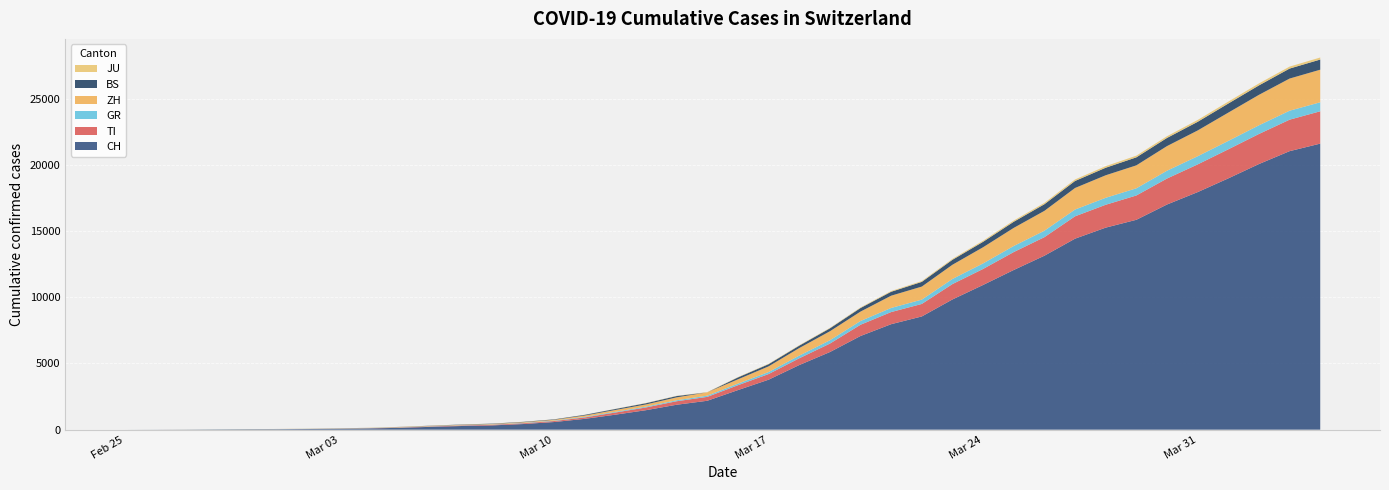

Reading left to right, transcribe all the data shown in this chart.

CH: 2020-02-25=0	2020-02-26=4	2020-02-27=8	2020-02-28=20	2020-02-29=30	2020-03-01=36	2020-03-02=50	2020-03-03=70	2020-03-04=97	2020-03-05=141	2020-03-06=216	2020-03-07=278	2020-03-08=325	2020-03-09=426	2020-03-10=577	2020-03-11=817	2020-03-12=1132	2020-03-13=1472	2020-03-14=1883	2020-03-15=2183	2020-03-16=2989	2020-03-17=3774	2020-03-18=4879	2020-03-19=5861	2020-03-20=7075	2020-03-21=7967	2020-03-22=8551	2020-03-23=9835	2020-03-24=10930	2020-03-25=12061	2020-03-26=13138	2020-03-27=14426	2020-03-28=15259	2020-03-29=15851	2020-03-30=17005	2020-03-31=17942	2020-04-01=18979	2020-04-02=20062	2020-04-03=21035	2020-04-04=21605
TI: 2020-02-25=0	2020-02-26=1	2020-02-27=1	2020-02-28=1	2020-02-29=2	2020-03-01=2	2020-03-02=4	2020-03-03=8	2020-03-04=13	2020-03-05=25	2020-03-06=28	2020-03-07=41	2020-03-08=49	2020-03-09=61	2020-03-10=75	2020-03-11=108	2020-03-12=163	2020-03-13=206	2020-03-14=265	2020-03-15=293	2020-03-16=368	2020-03-17=426	2020-03-18=511	2020-03-19=638	2020-03-20=849	2020-03-21=916	2020-03-22=945	2020-03-23=1162	2020-03-24=1209	2020-03-25=1354	2020-03-26=1401	2020-03-27=1688	2020-03-28=1727	2020-03-29=1837	2020-03-30=1962	2020-03-31=2091	2020-04-01=2195	2020-04-02=2271	2020-04-03=2377	2020-04-04=2442
GR: 2020-02-25=0	2020-02-26=2	2020-02-27=2	2020-02-28=6	2020-02-29=6	2020-03-01=6	2020-03-02=9	2020-03-03=10	2020-03-04=13	2020-03-05=15	2020-03-06=16	2020-03-07=18	2020-03-08=19	2020-03-09=28	2020-03-10=32	2020-03-11=44	2020-03-12=53	2020-03-13=65	2020-03-14=73	2020-03-15=93	2020-03-16=118	2020-03-17=152	2020-03-18=204	2020-03-19=252	2020-03-20=283	2020-03-21=311	2020-03-22=327	2020-03-23=386	2020-03-24=419	2020-03-25=458	2020-03-26=487	2020-03-27=513	2020-03-28=527	2020-03-29=542	2020-03-30=591	2020-03-31=617	2020-04-01=635	2020-04-02=655	2020-04-03=678	2020-04-04=680
ZH: 2020-02-25=0	2020-02-26=0	2020-02-27=2	2020-02-28=2	2020-02-29=6	2020-03-01=7	2020-03-02=10	2020-03-03=13	2020-03-04=15	2020-03-05=23	2020-03-06=29	2020-03-07=34	2020-03-08=40	2020-03-09=49	2020-03-10=62	2020-03-11=101	2020-03-12=140	2020-03-13=163	2020-03-14=218	2020-03-15=250	2020-03-16=326	2020-03-17=429	2020-03-18=568	2020-03-19=679	2020-03-20=711	2020-03-21=925	2020-03-22=984	2020-03-23=1073	2020-03-24=1221	2020-03-25=1368	2020-03-26=1500	2020-03-27=1627	2020-03-28=1701	2020-03-29=1733	2020-03-30=1859	2020-03-31=1947	2020-04-01=2136	2020-04-02=2300	2020-04-03=2428	2020-04-04=2461
BS: 2020-02-25=0	2020-02-26=0	2020-02-27=1	2020-02-28=1	2020-02-29=1	2020-03-01=1	2020-03-02=1	2020-03-03=3	2020-03-04=3	2020-03-05=8	2020-03-06=15	2020-03-07=21	2020-03-08=24	2020-03-09=28	2020-03-10=33	2020-03-11=49	2020-03-12=73	2020-03-13=92	2020-03-14=100	2020-03-15=0	2020-03-16=143	2020-03-17=164	2020-03-18=181	2020-03-19=220	2020-03-20=270	2020-03-21=297	2020-03-22=356	2020-03-23=374	2020-03-24=410	2020-03-25=462	2020-03-26=501	2020-03-27=530	2020-03-28=569	2020-03-29=605	2020-03-30=617	2020-03-31=653	2020-04-01=687	2020-04-02=714	2020-04-03=754	2020-04-04=767
JU: 2020-02-25=0	2020-02-26=0	2020-02-27=1	2020-02-28=1	2020-02-29=1	2020-03-01=1	2020-03-02=1	2020-03-03=2	2020-03-04=2	2020-03-05=4	2020-03-06=4	2020-03-07=5	2020-03-08=5	2020-03-09=7	2020-03-10=7	2020-03-11=7	2020-03-12=12	2020-03-13=17	2020-03-14=18	2020-03-15=19	2020-03-16=25	2020-03-17=29	2020-03-18=32	2020-03-19=36	2020-03-20=44	2020-03-21=54	2020-03-22=61	2020-03-23=69	2020-03-24=82	2020-03-25=92	2020-03-26=100	2020-03-27=114	2020-03-28=119	2020-03-29=127	2020-03-30=128	2020-03-31=140	2020-04-01=145	2020-04-02=149	2020-04-03=149	2020-04-04=154